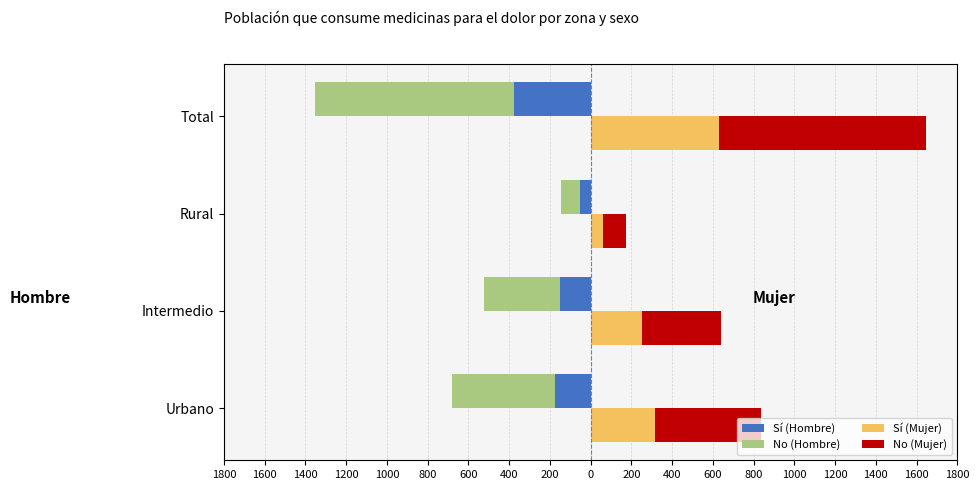

Count the No (Hombre) values in the range -506 to -96.

3